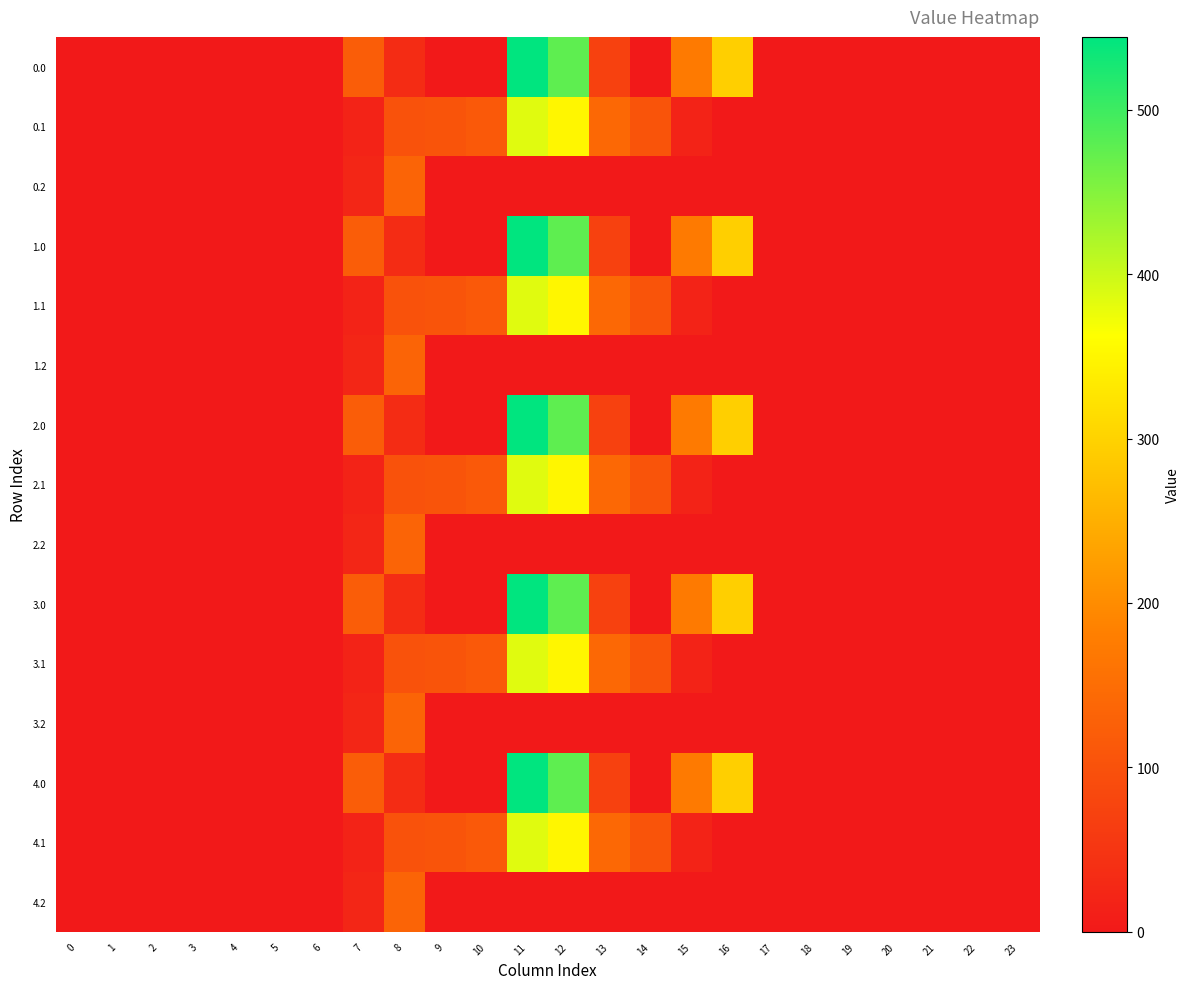

Which has a higher value, 13 or 19?

13